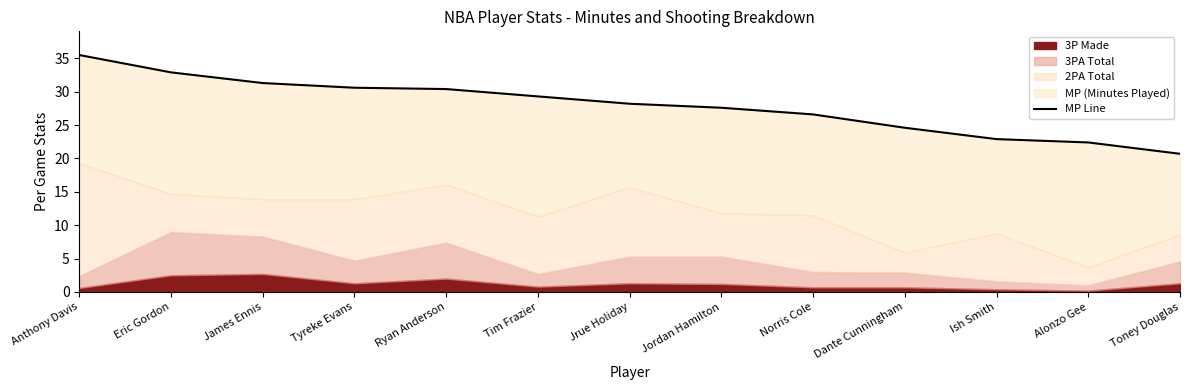

What is the average value?

27.9